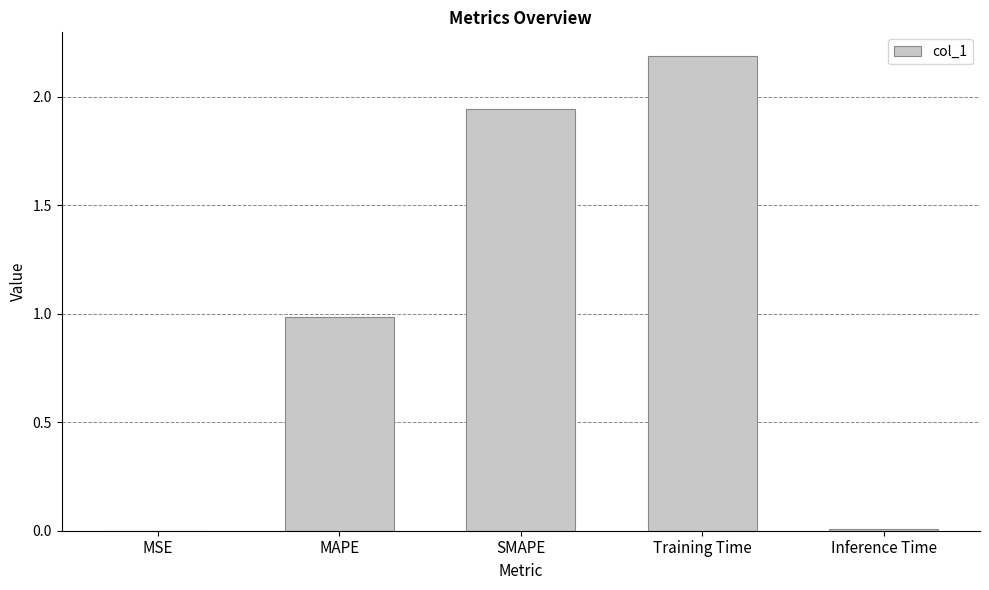

What is the maximum value shown in the chart?

2.2